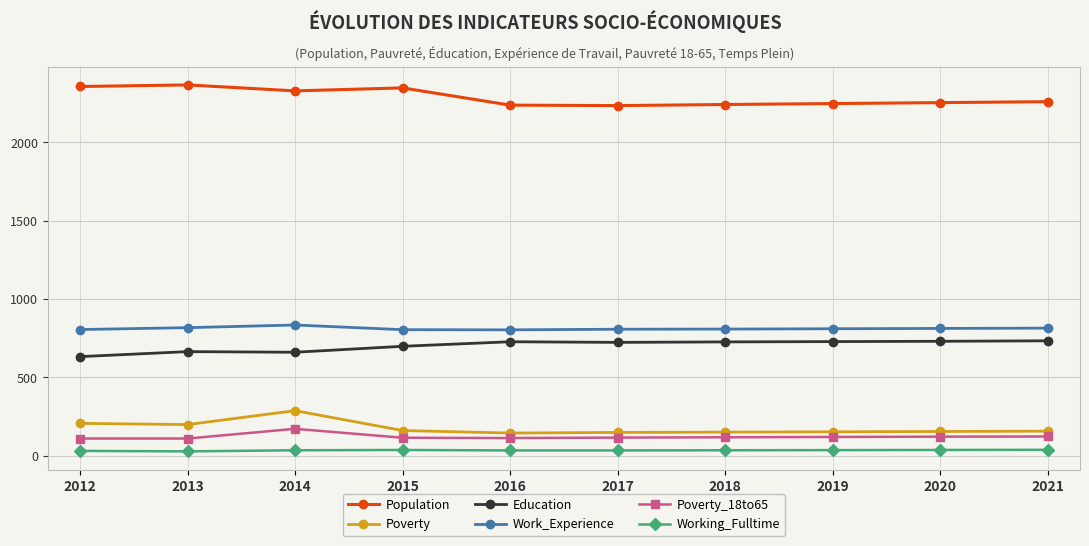

True or false: Population and Education cross at least once.

False